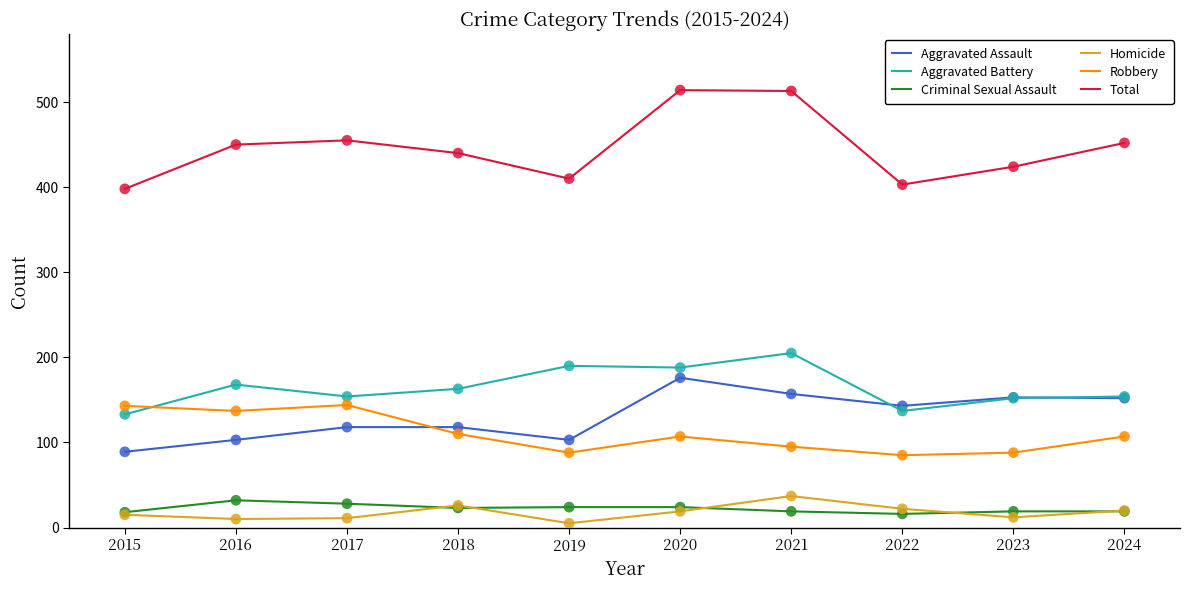

What are all the series names shown in the legend?

Aggravated Assault, Aggravated Battery, Criminal Sexual Assault, Homicide, Robbery, Total